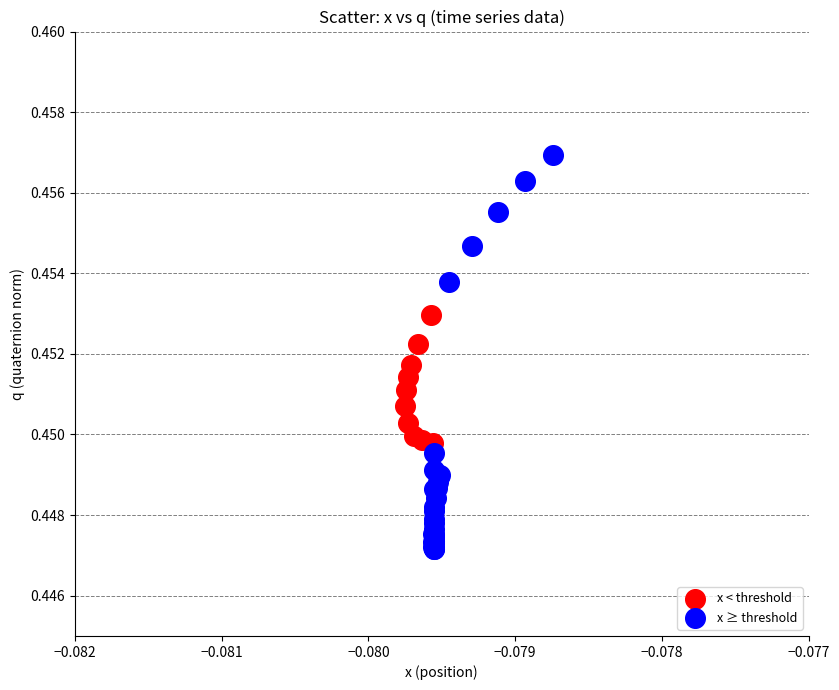

Which series reaches the minimum Y coordinate?

x ≥ threshold